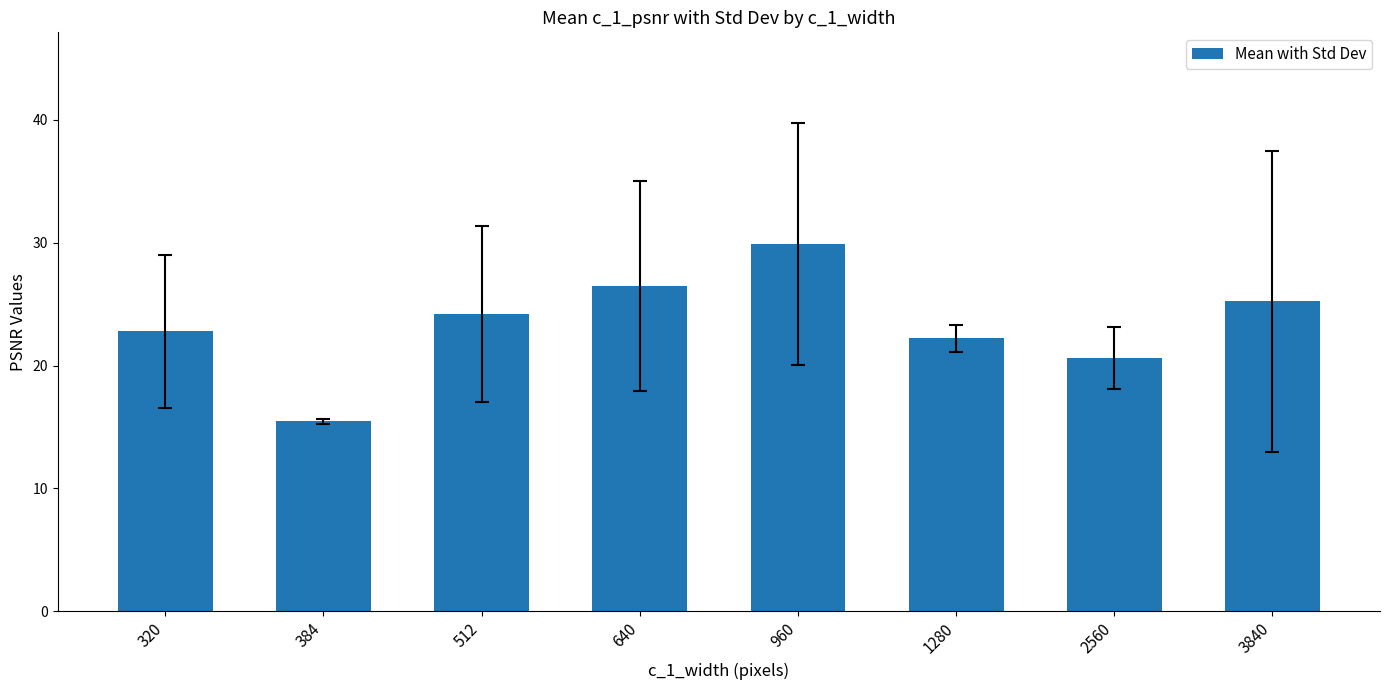

Is it true that the value at 320 is 22.8?

True